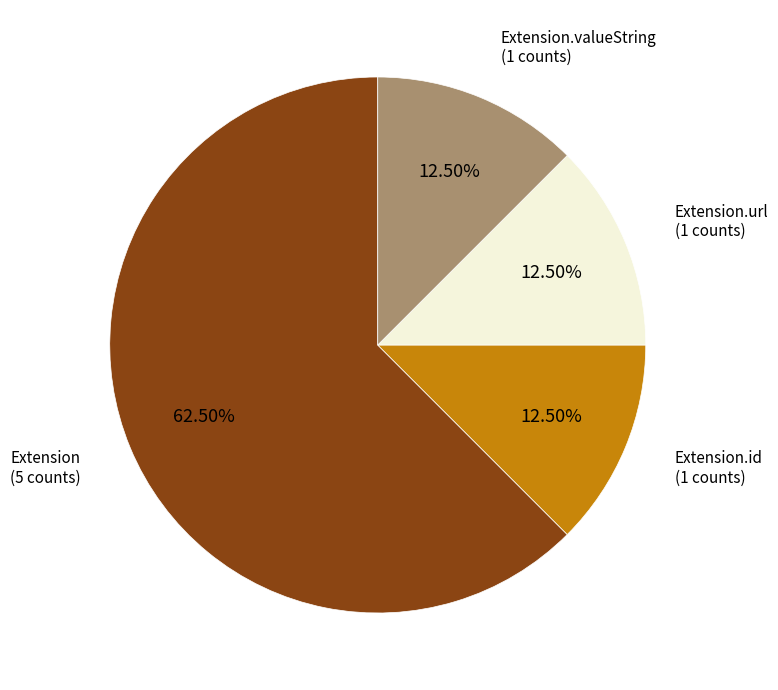

How many slices are in this pie chart?

4